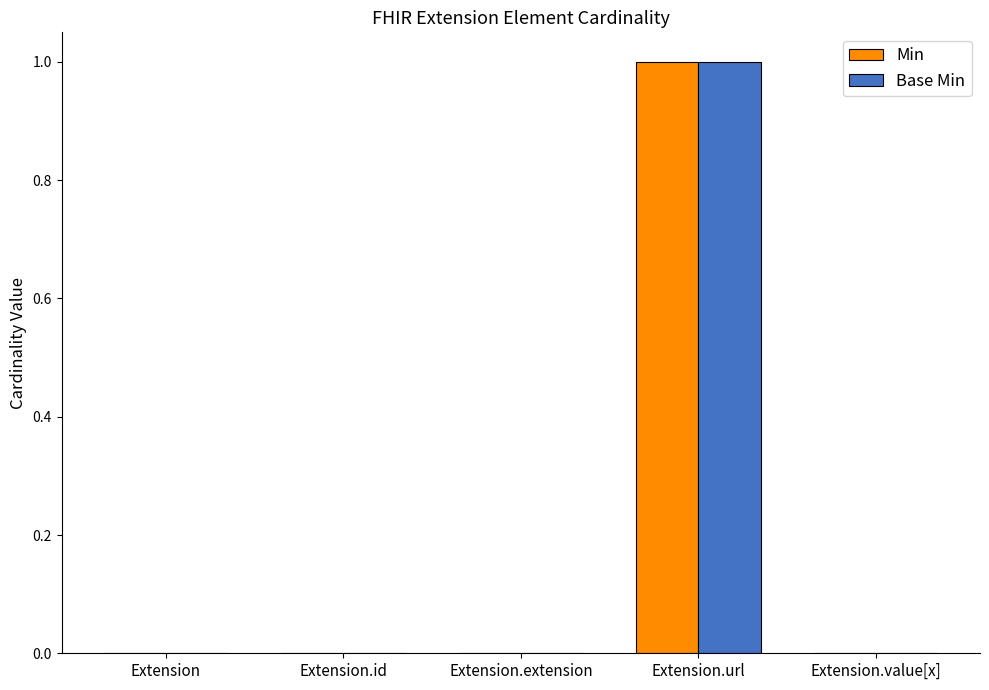

What are all the series names shown in the legend?

Min, Base Min